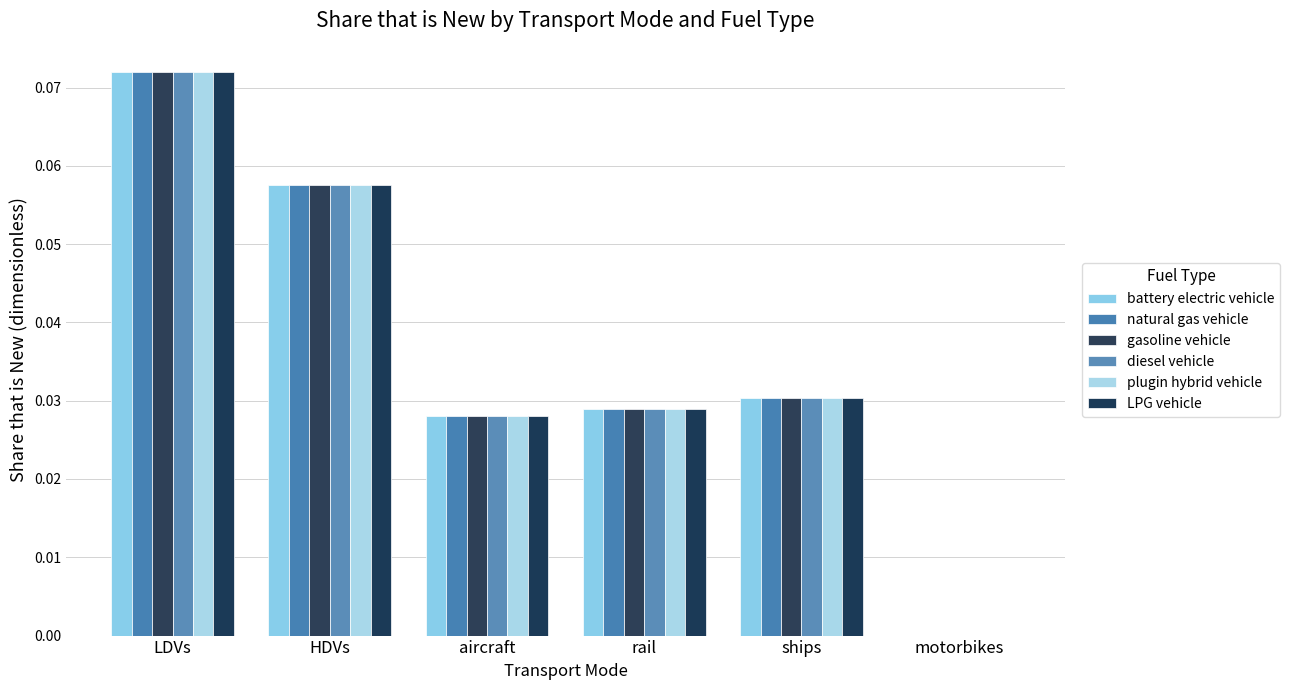

What is the sum of all diesel vehicle values?

0.2